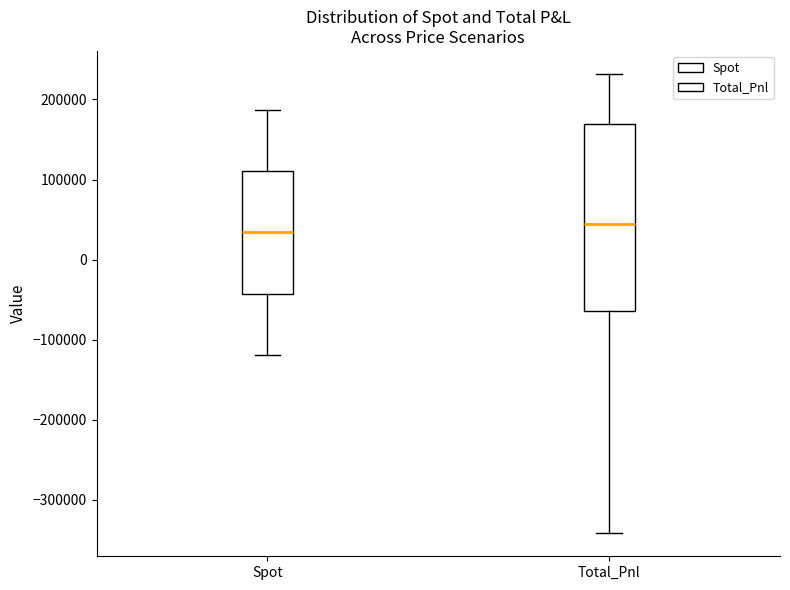

Reading left to right, read every box against the y-axis: the position of its median line, the range the box covers, and the ends of its whiskers. The values are not printed on the chart, so give them approximately, as read against the axis.

Spot: median 30000, box -40000 to 110000, whiskers -120000 to 190000
Total_Pnl: median 40000, box -60000 to 170000, whiskers -340000 to 230000